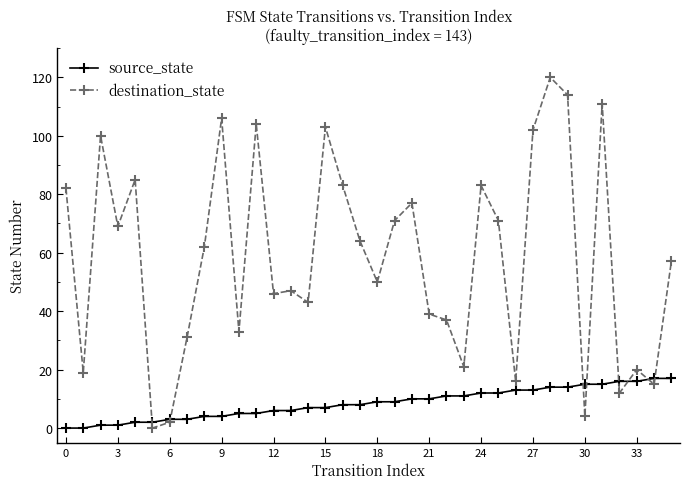

True or false: destination_state has more than 1 interior local peaks.

True